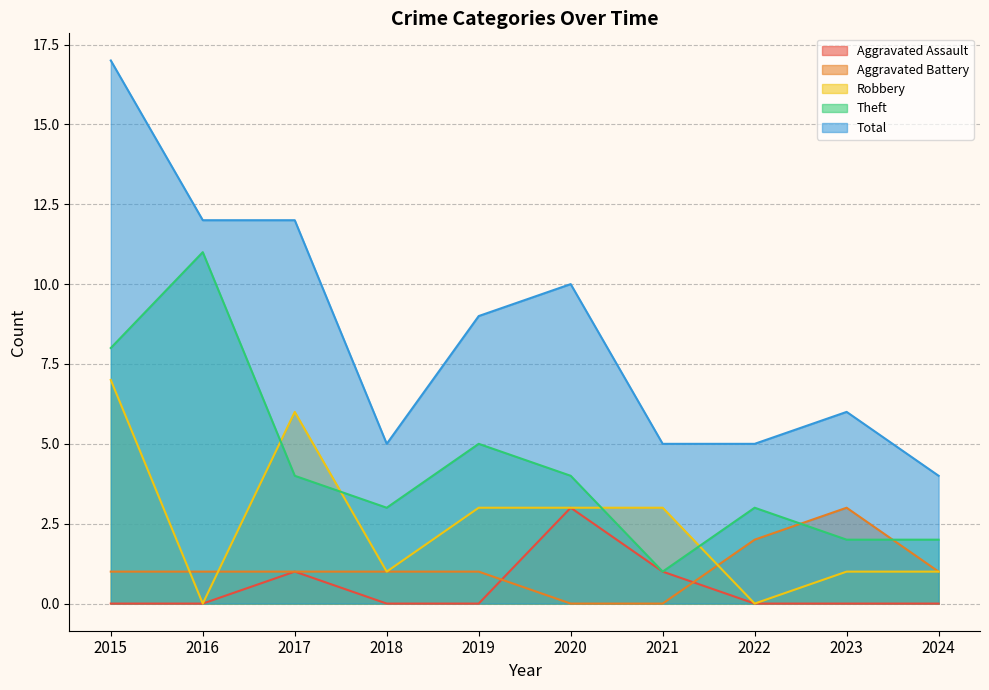

The value of Aggravated Assault at 2015 is 0. True or false?

True